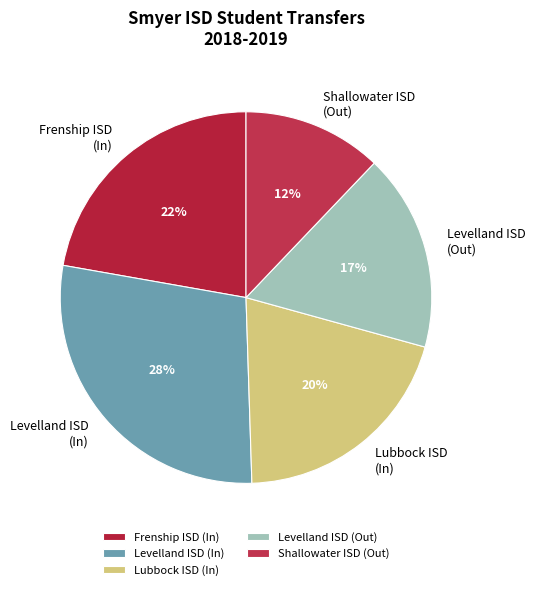

Rank the categories by value from highest to lowest.

Levelland ISD (In), Frenship ISD (In), Lubbock ISD (In), Levelland ISD (Out), Shallowater ISD (Out)